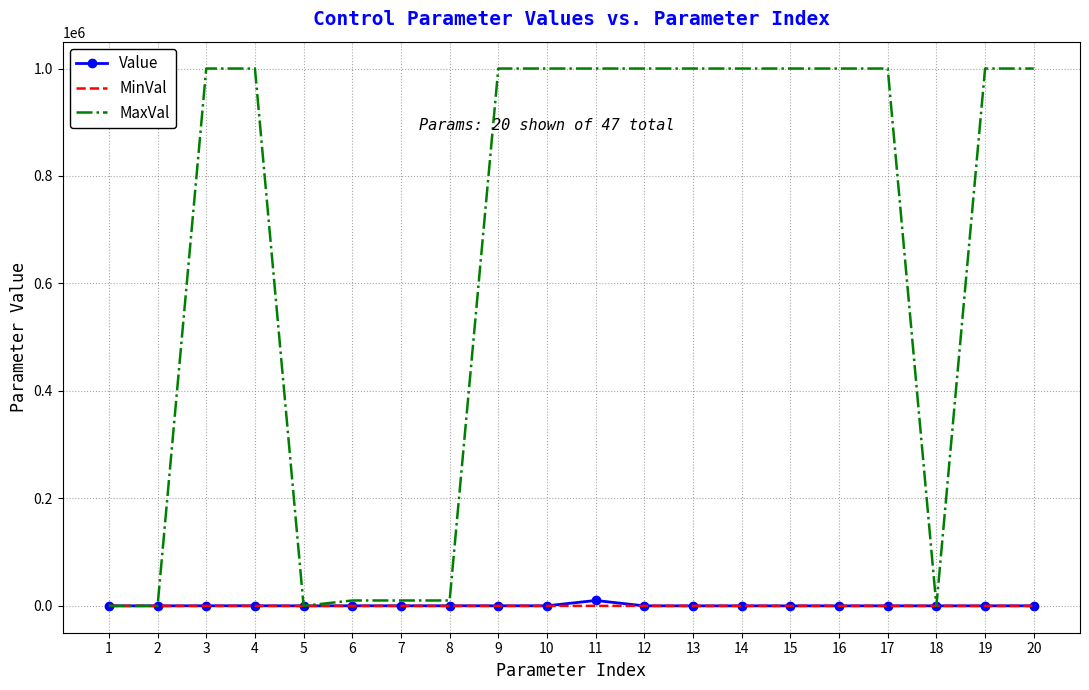

Which series has the largest total across all categories?

MaxVal